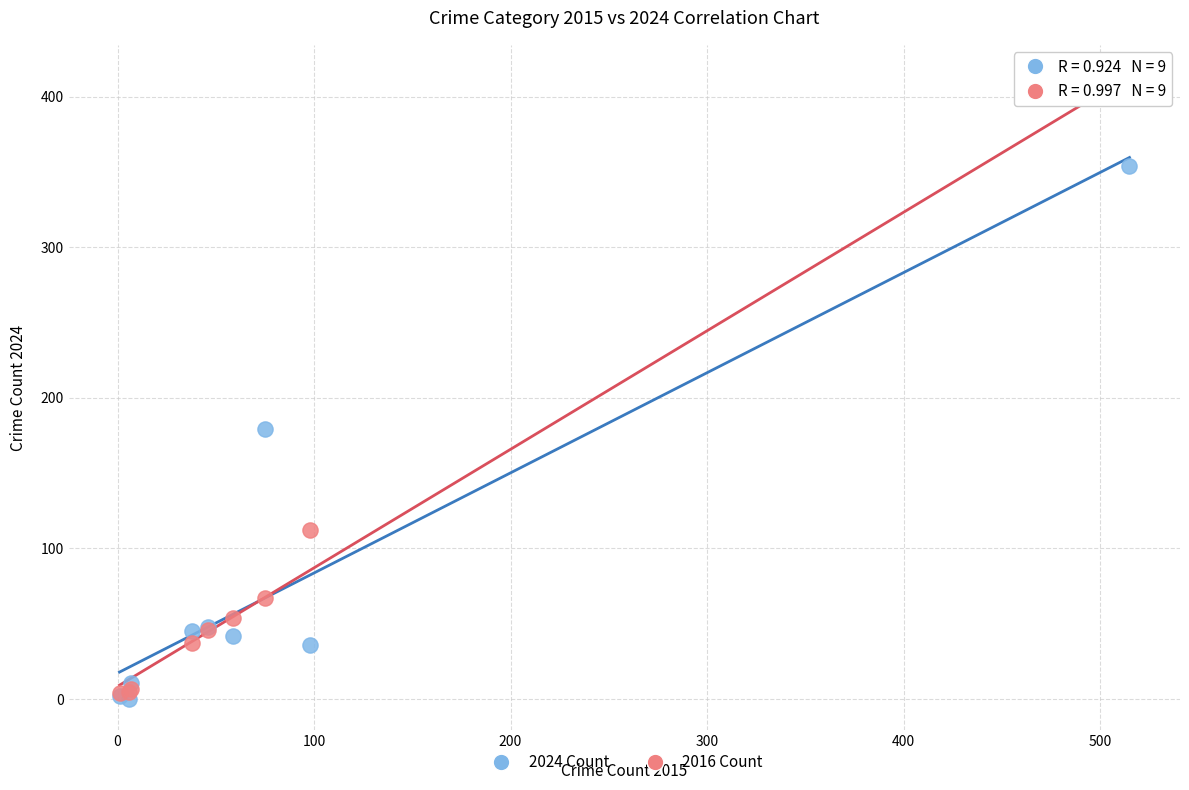

What are all the series names shown in the legend?

2024 Count, 2016 Count